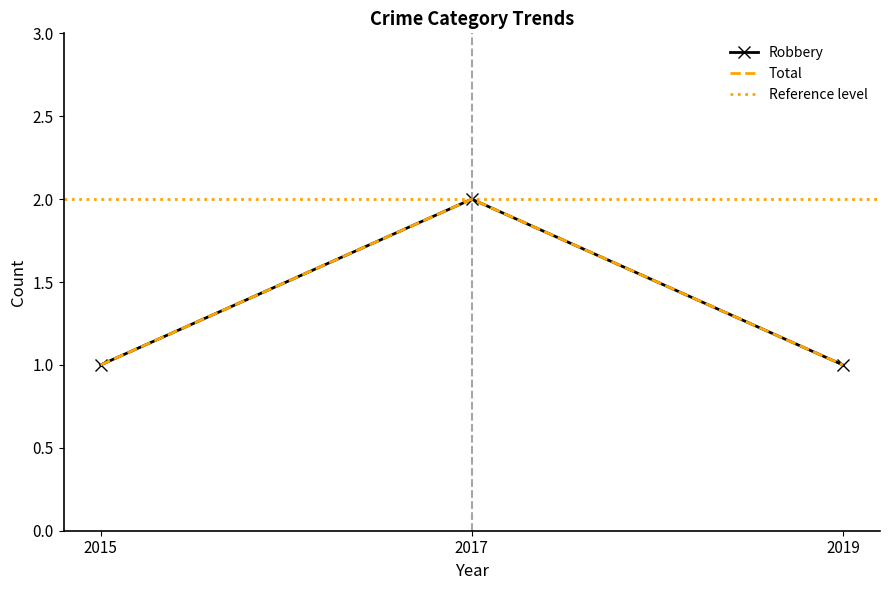

What is the average value of the Robbery series?

1